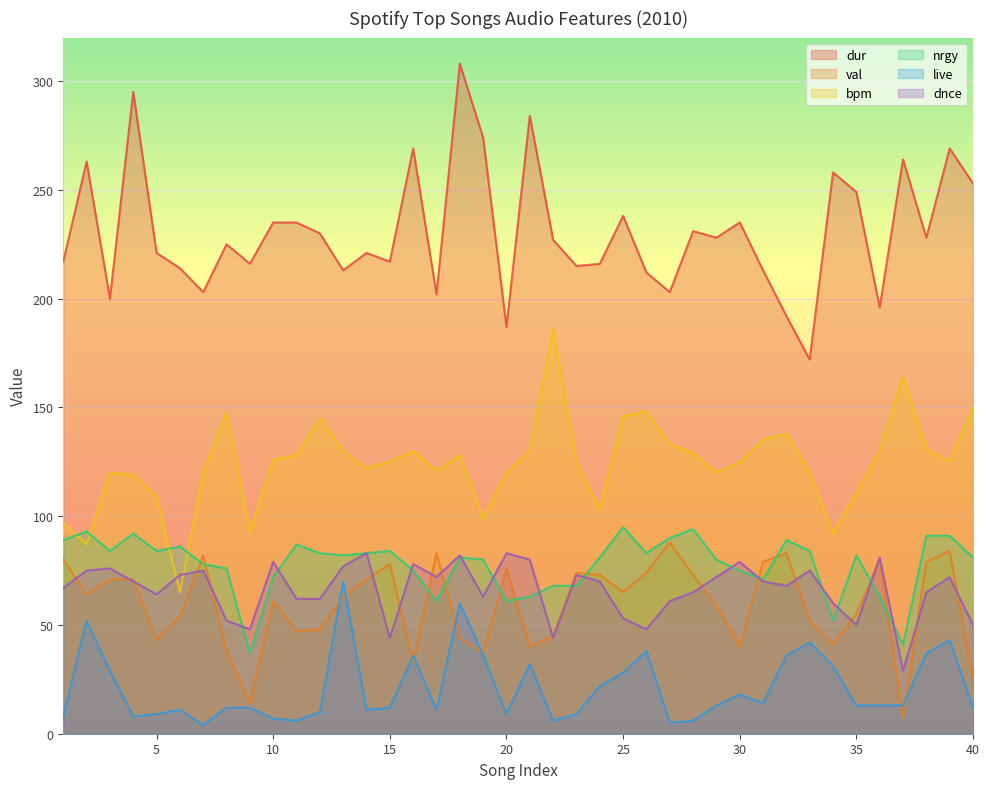

The val series shows 65 at 25. True or false?

True